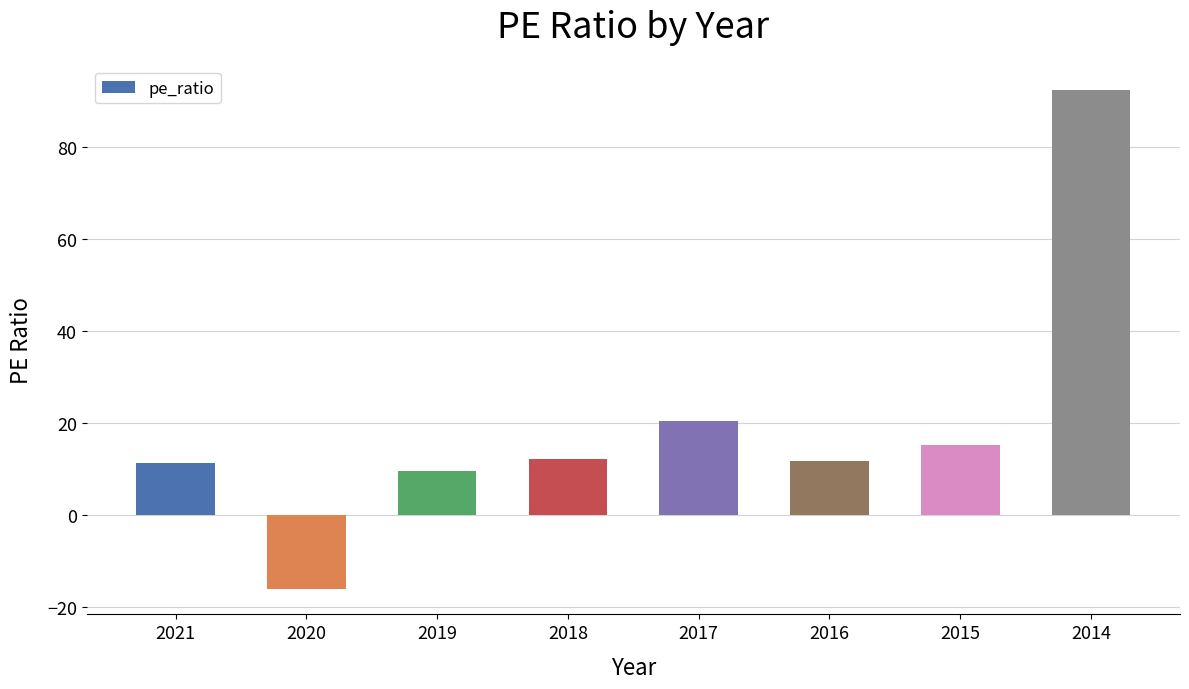

What is the sum of the values at 2017 and 2016?

32.2